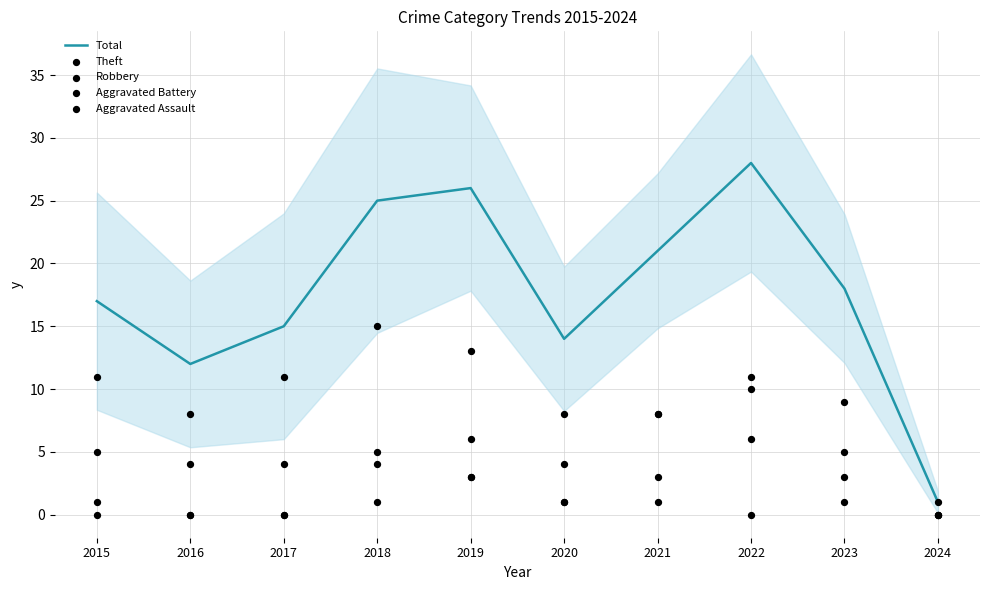

Which series has the largest Y range (max minus min)?

Total